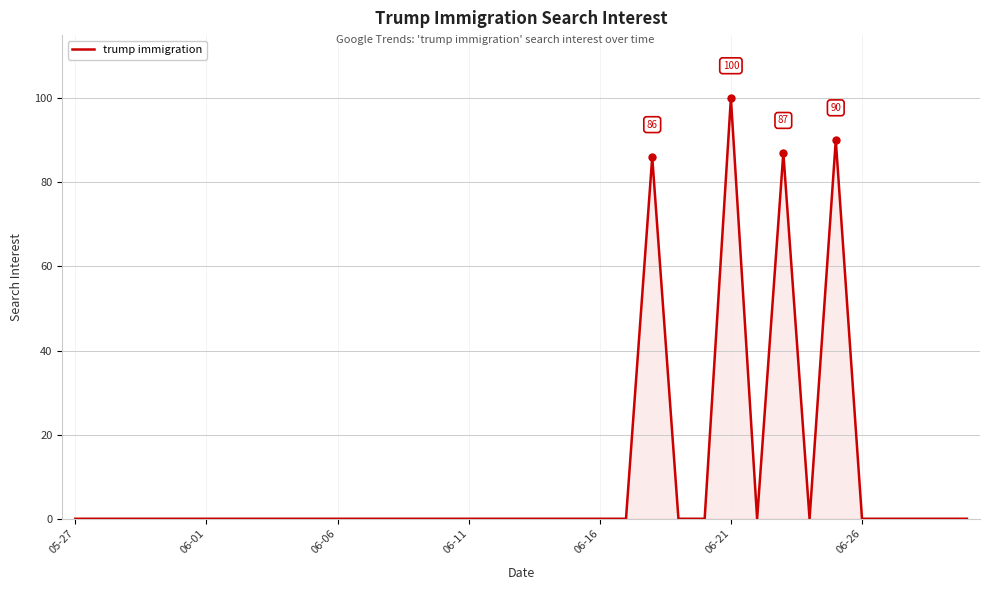

What is the greatest value displayed?

100